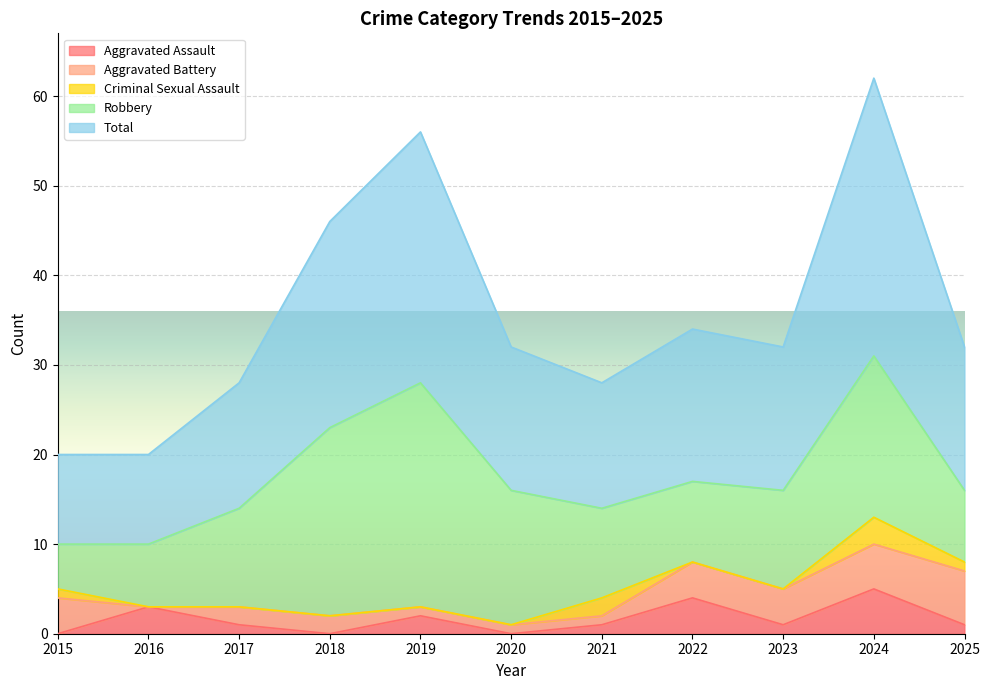

How many interior local peaks does the Aggravated Assault series have?

4